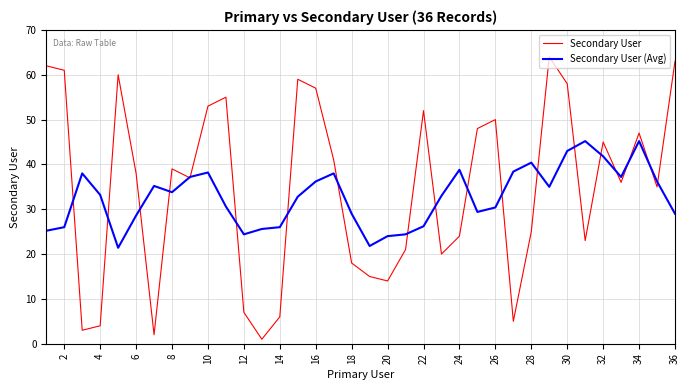

Which series has the widest spread of values?

Secondary User